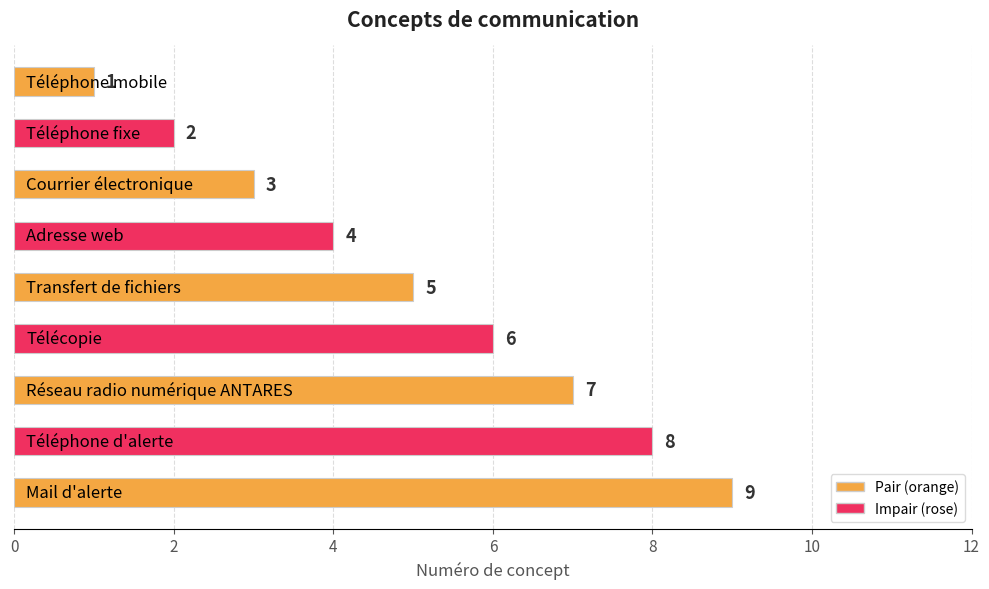

What is the difference between the maximum and minimum values?

8